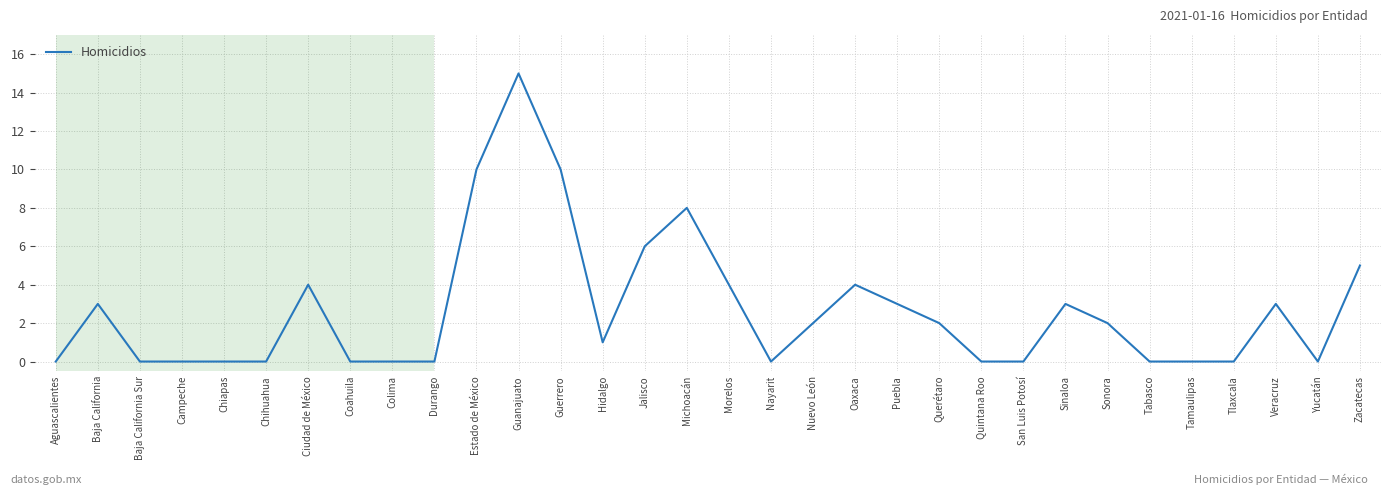

What position from the left is Estado de México?

11